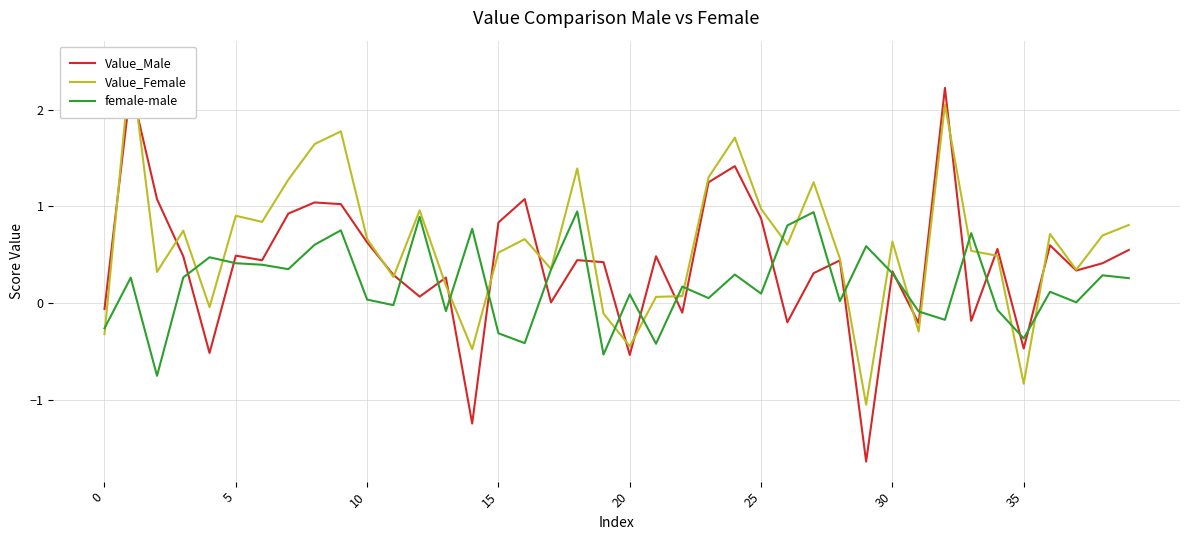

What is the average value of the Value_Female series?

0.6